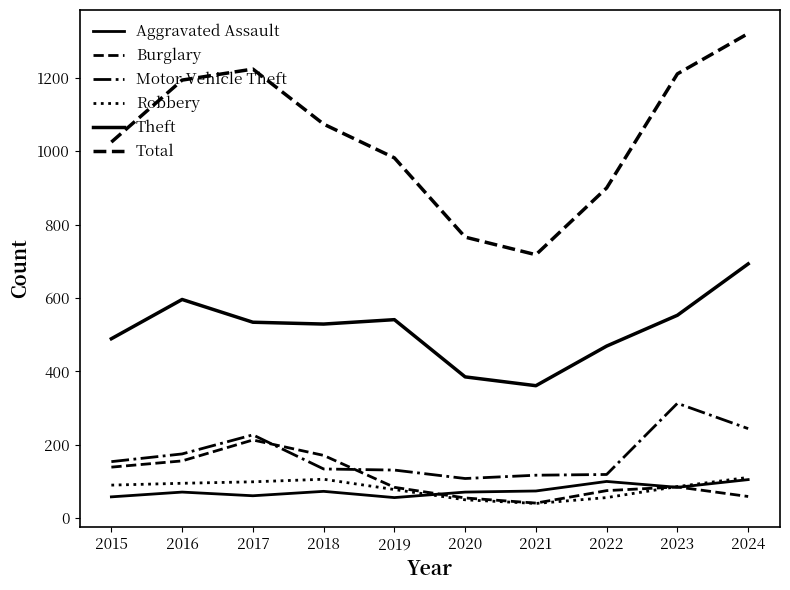

In Robbery, how many points are higher than both neighbors (excluding endpoints)?

1